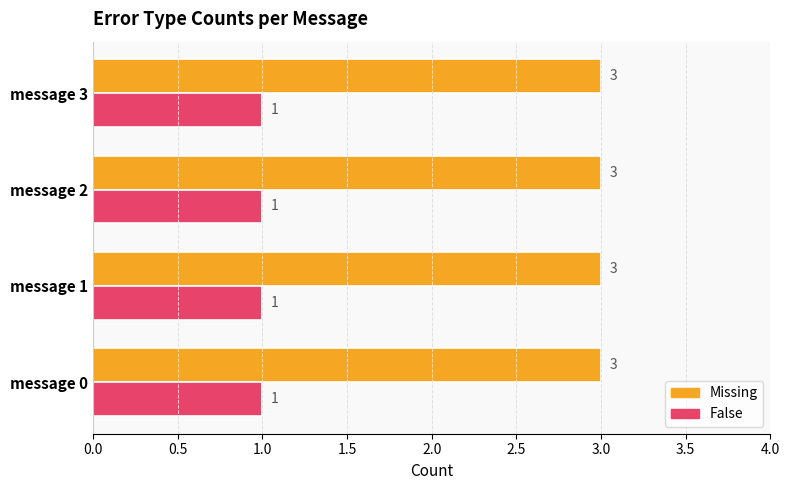

What is the maximum value shown in the chart?

3